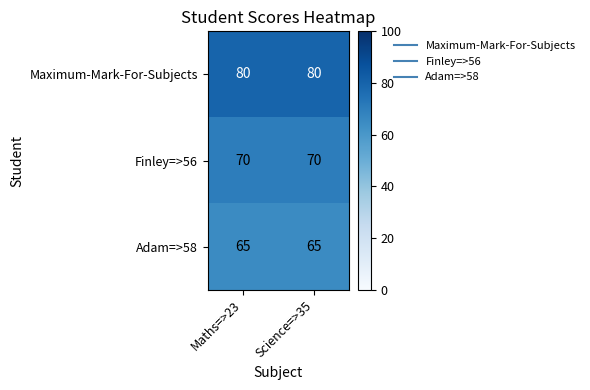

What is the maximum value shown in the chart?

80